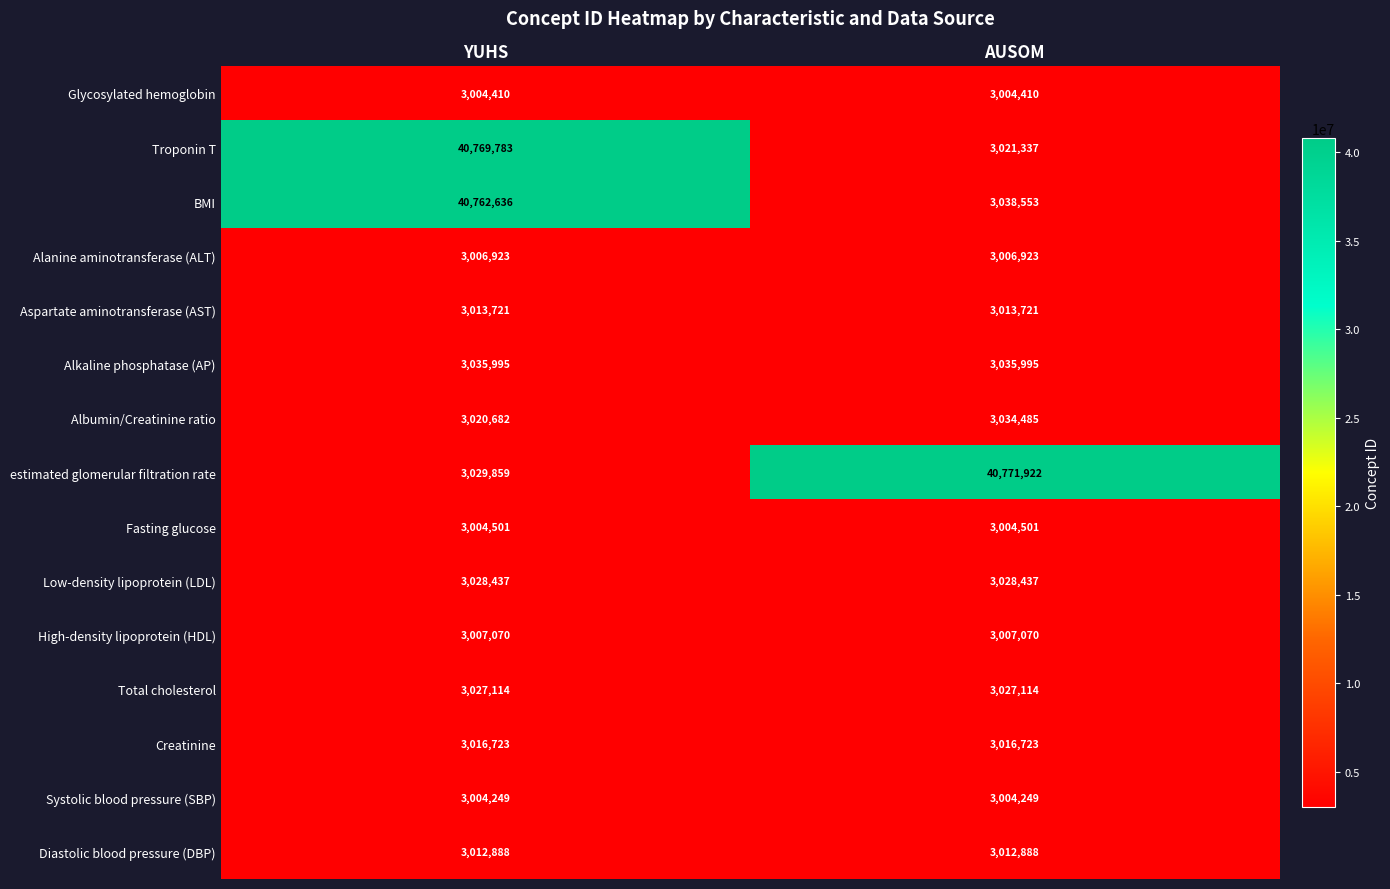

At AUSOM, list the series in order from smallest to largest.

Systolic blood pressure (SBP), Glycosylated hemoglobin, Fasting glucose, Alanine aminotransferase (ALT), High-density lipoprotein (HDL), Diastolic blood pressure (DBP), Aspartate aminotransferase (AST), Creatinine, Troponin T, Total cholesterol, Low-density lipoprotein (LDL), Albumin/Creatinine ratio, Alkaline phosphatase (AP), BMI, estimated glomerular filtration rate